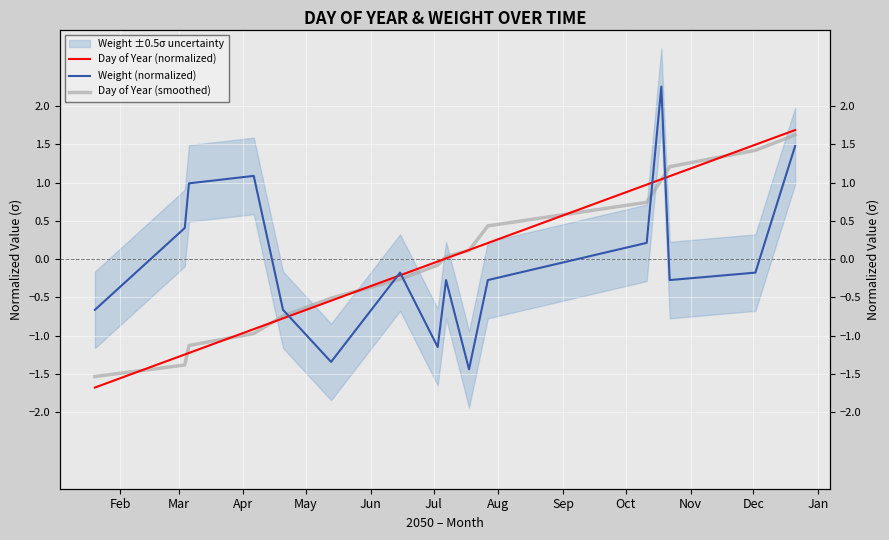

What is the sum of the Weight (normalized) values at Jan and Apr?

1.2